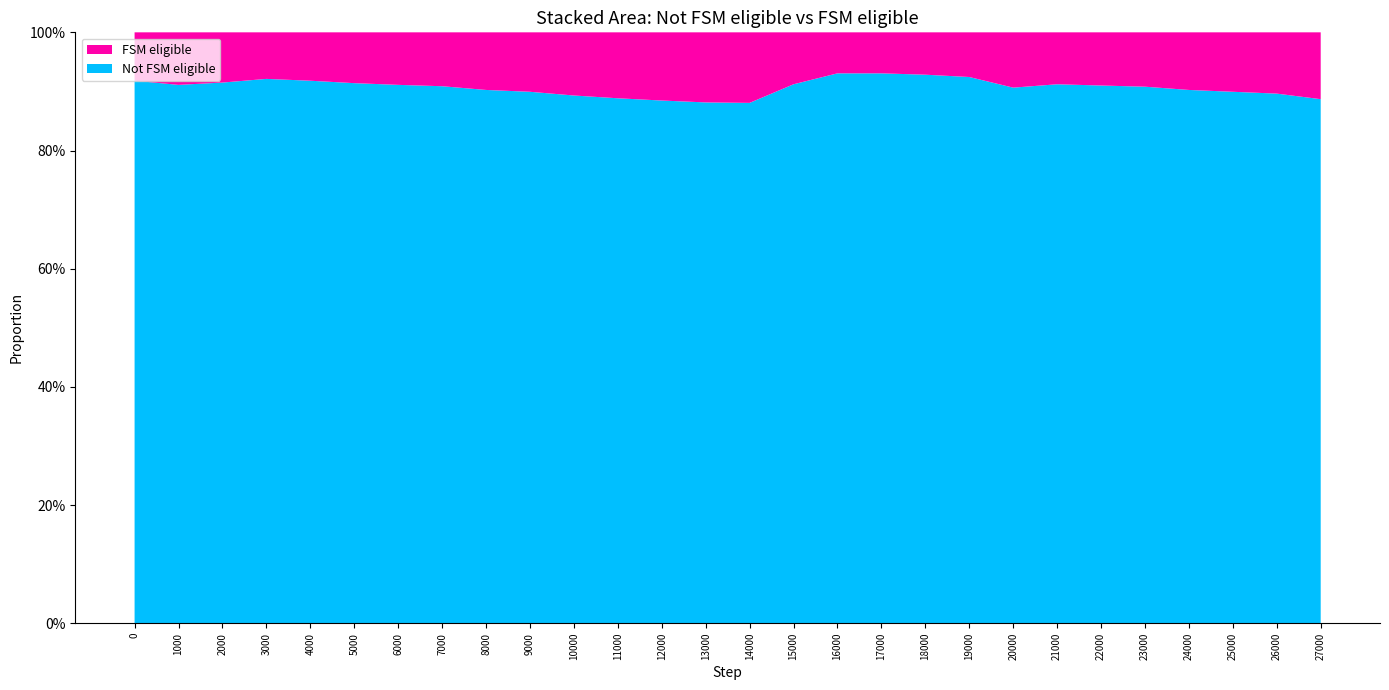

Reading left to right, list all the values displayed in this chart.

Not FSM eligible: 0.9	0.9	0.9	0.9	0.9	0.9	0.9	0.9	0.9	0.9	0.9	0.9	0.9	0.9	0.9	0.9	0.9	0.9	0.9	0.9	0.9	0.9	0.9	0.9	0.9	0.9	0.9	0.9
FSM eligible: 0.1	0.1	0.1	0.1	0.1	0.1	0.1	0.1	0.1	0.1	0.1	0.1	0.1	0.1	0.1	0.1	0.1	0.1	0.1	0.1	0.1	0.1	0.1	0.1	0.1	0.1	0.1	0.1